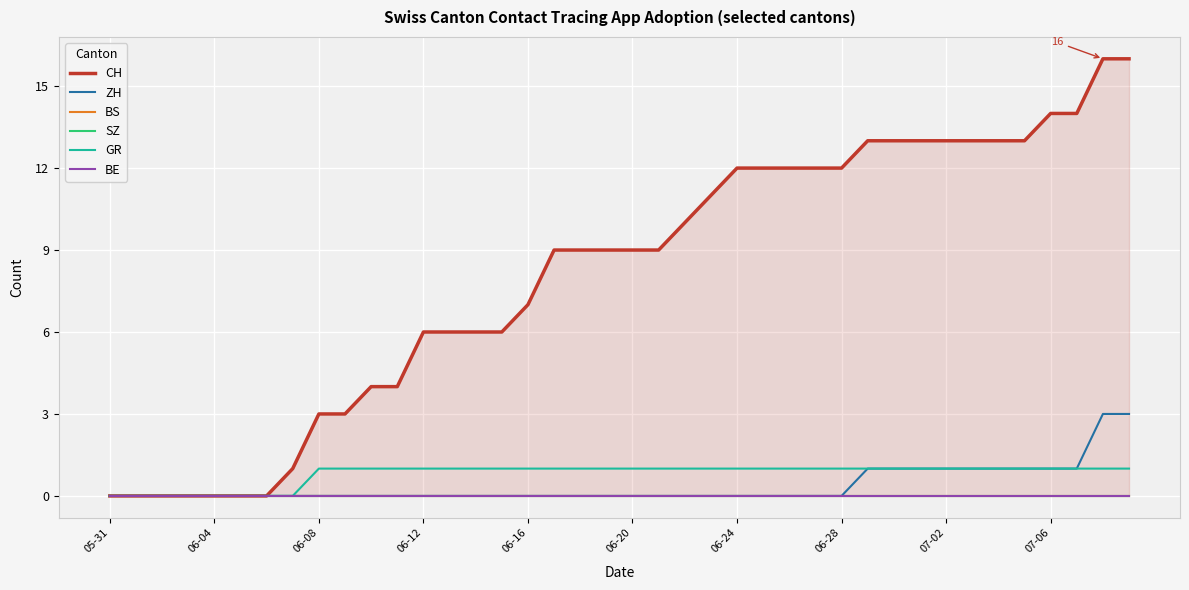

What are all the series names shown in the legend?

CH, ZH, BS, SZ, GR, BE